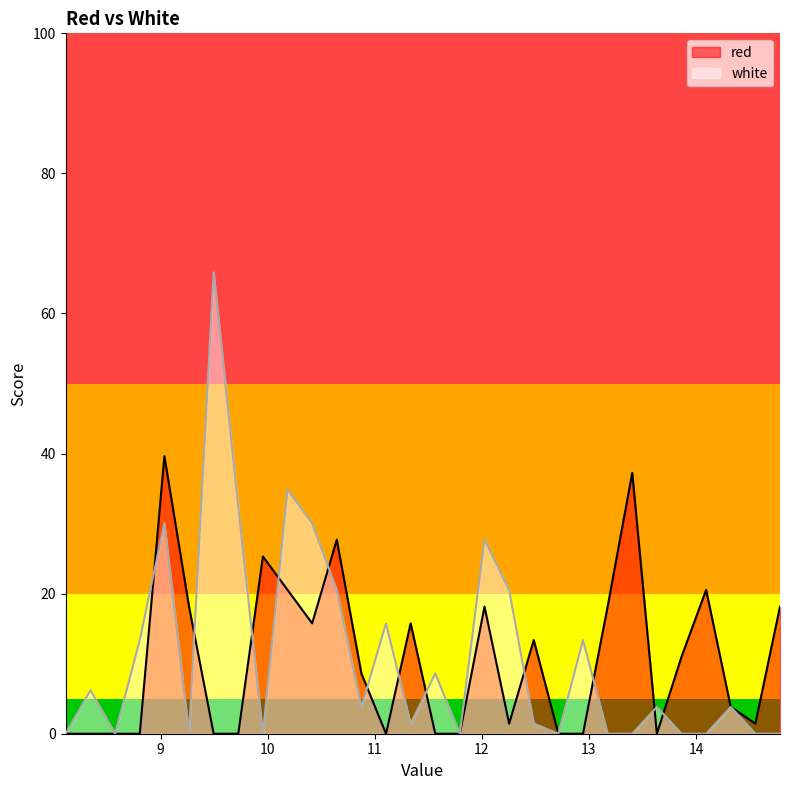

After their last crossing, which series has the higher values: white or red?

red